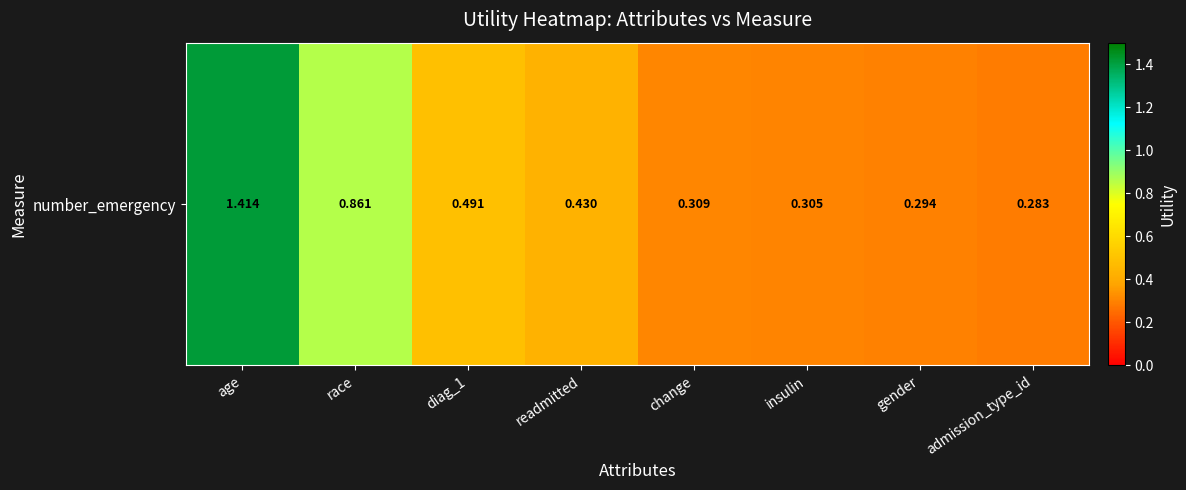

What is the greatest value displayed?

1.4